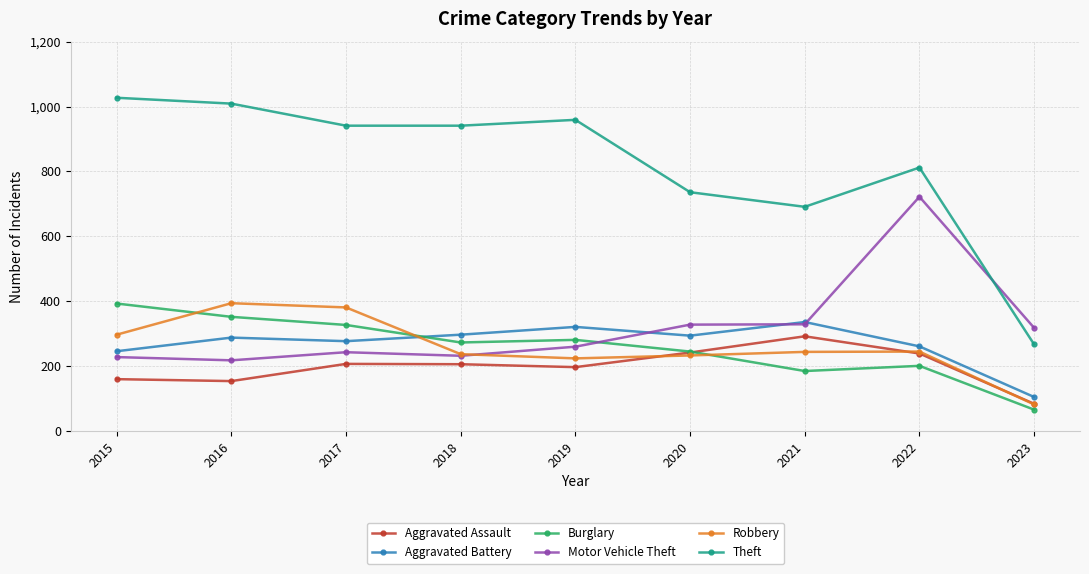

Which category has the highest value in the Aggravated Assault series?

2021